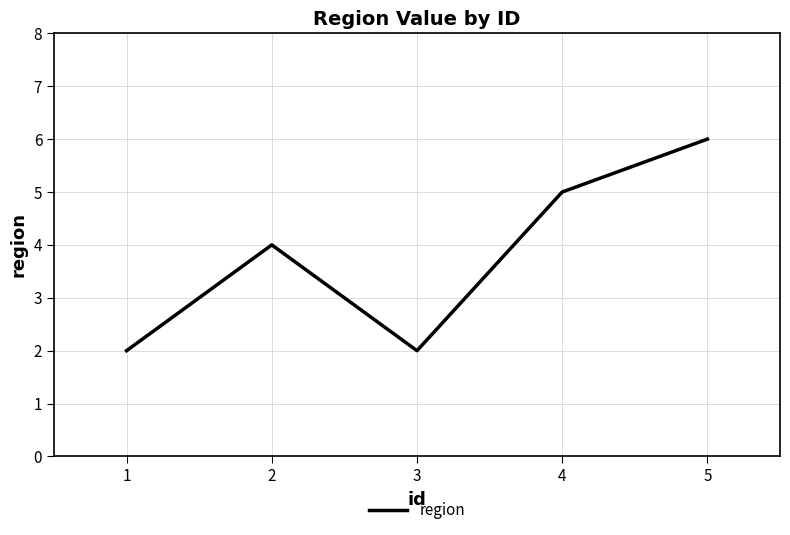

Approximately how many times larger is the value at 2 compared to 5?

0.7